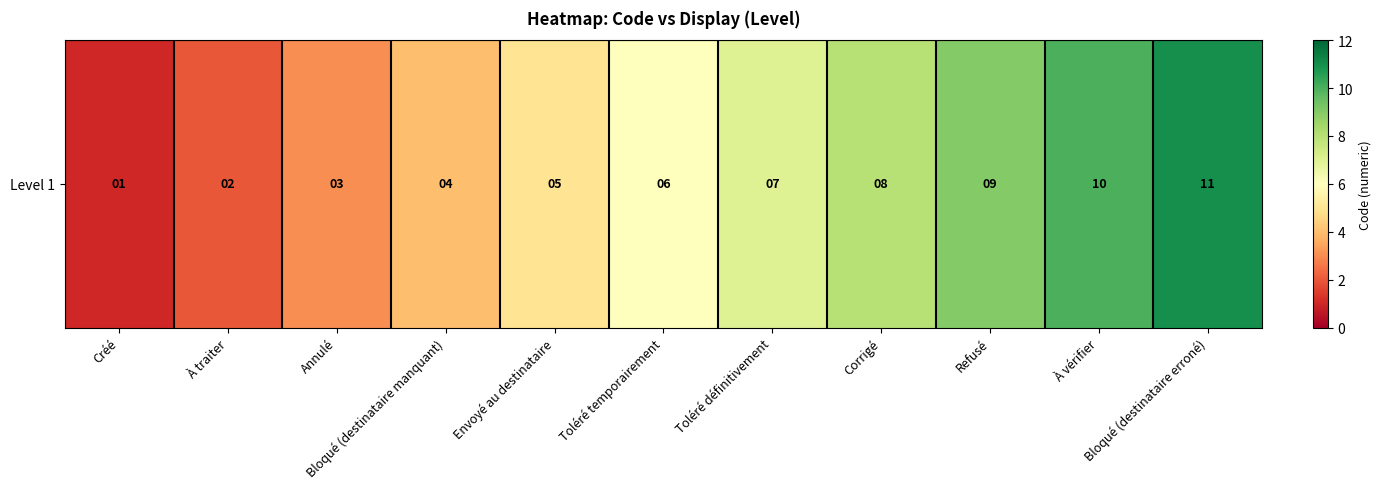

Reading left to right, what are all the values shown in this chart?

Créé=1	À traiter=2	Annulé=3	Bloqué (destinataire manquant)=4	Envoyé au destinataire=5	Toléré temporairement=6	Toléré définitivement=7	Corrigé=8	Refusé=9	À vérifier=10	Bloqué (destinataire erroné)=11